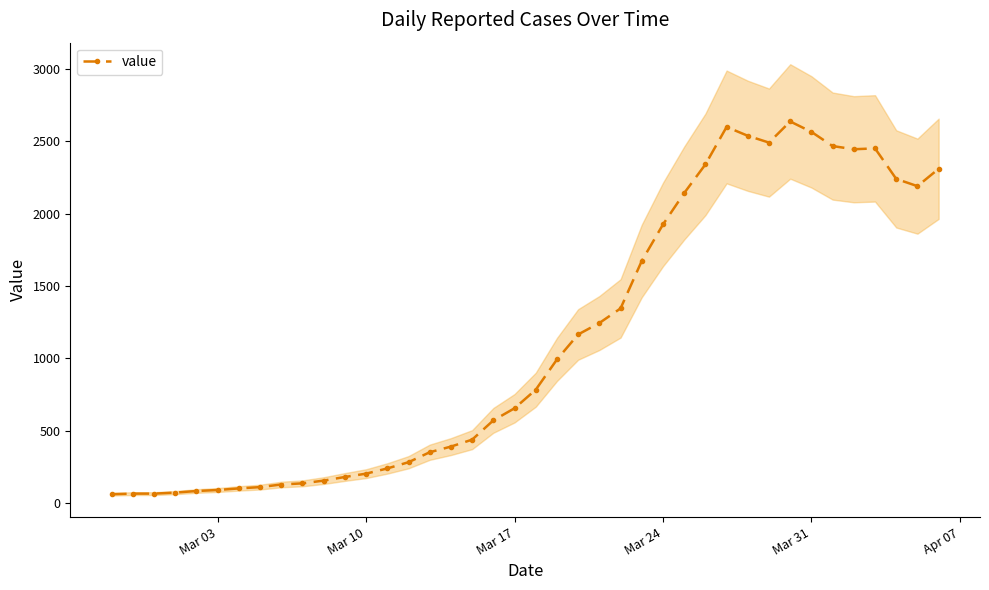

What is the value of the 36th point from the left?

2445